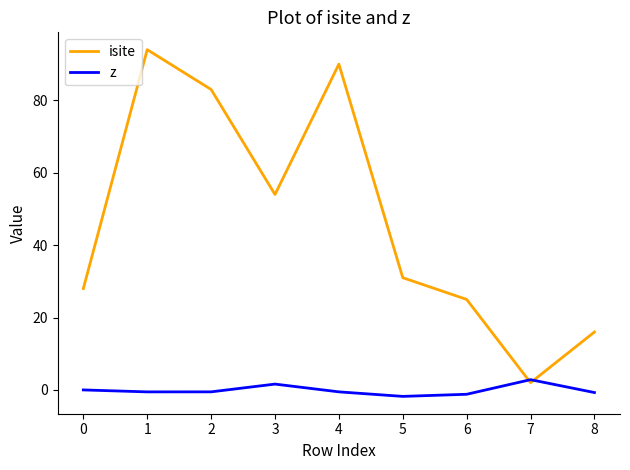

Is it true that isite equals 16.0 at 8?

True